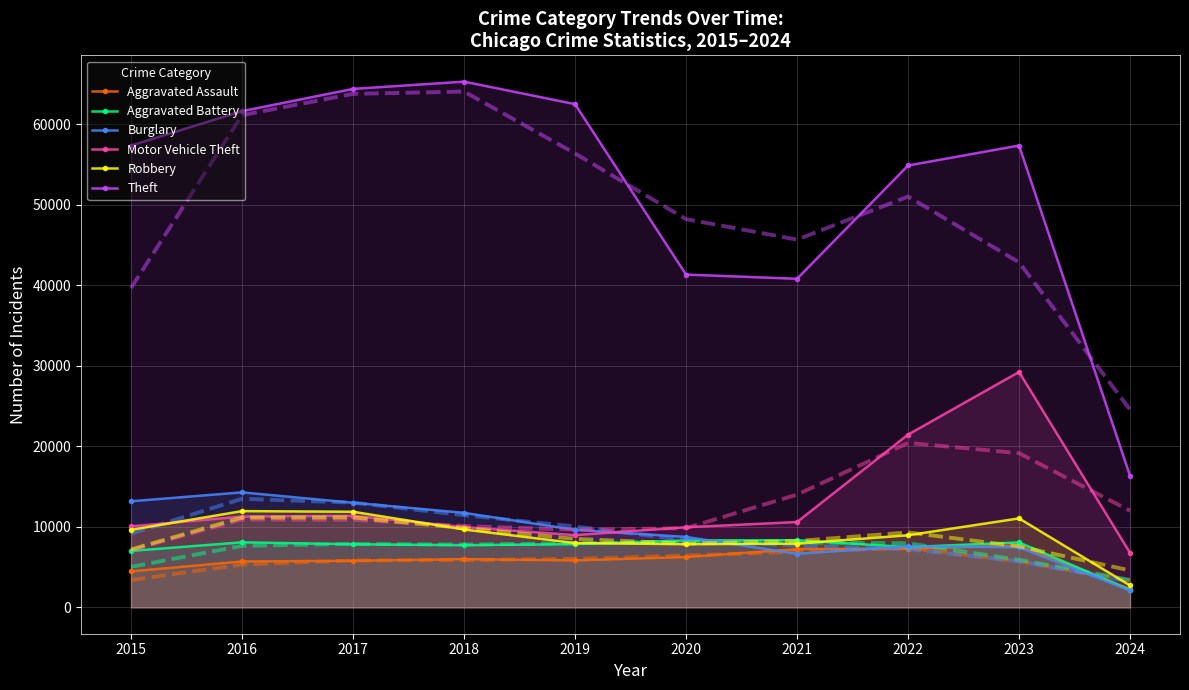

The Motor Vehicle Theft series shows 9984 at 2018. True or false?

True